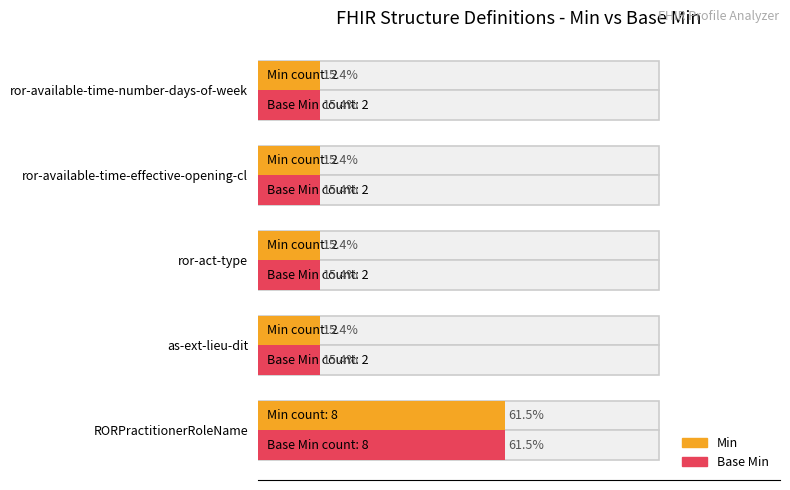

How many values in the Min series exceed 2?

1